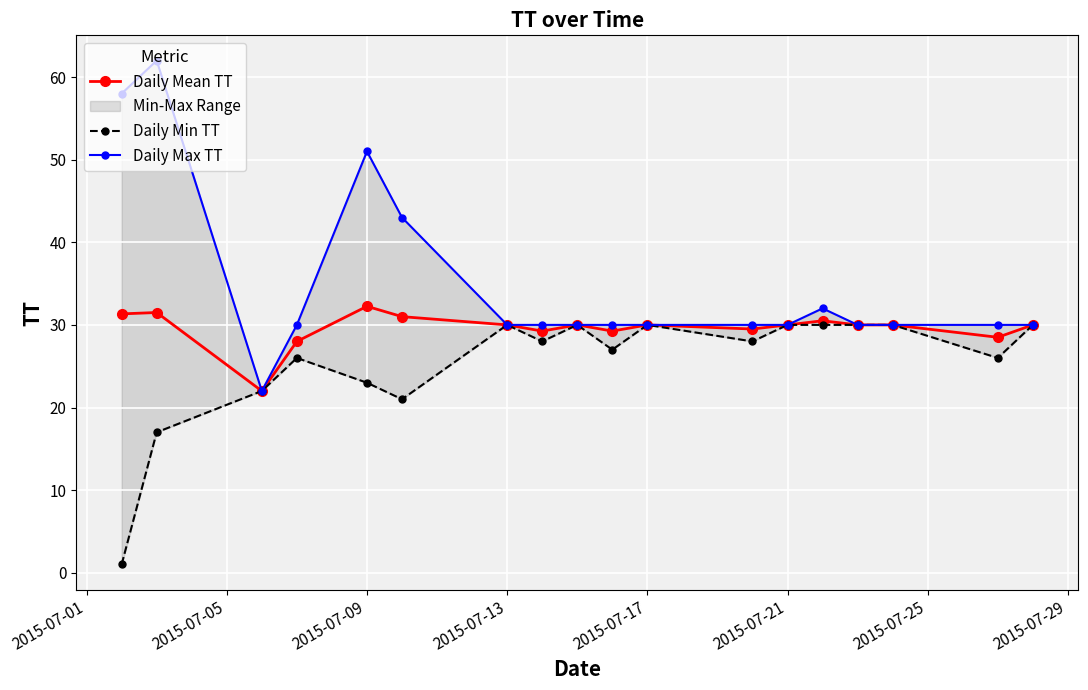

What is the difference between the maximum and minimum values in the Daily Min TT series?

29.0